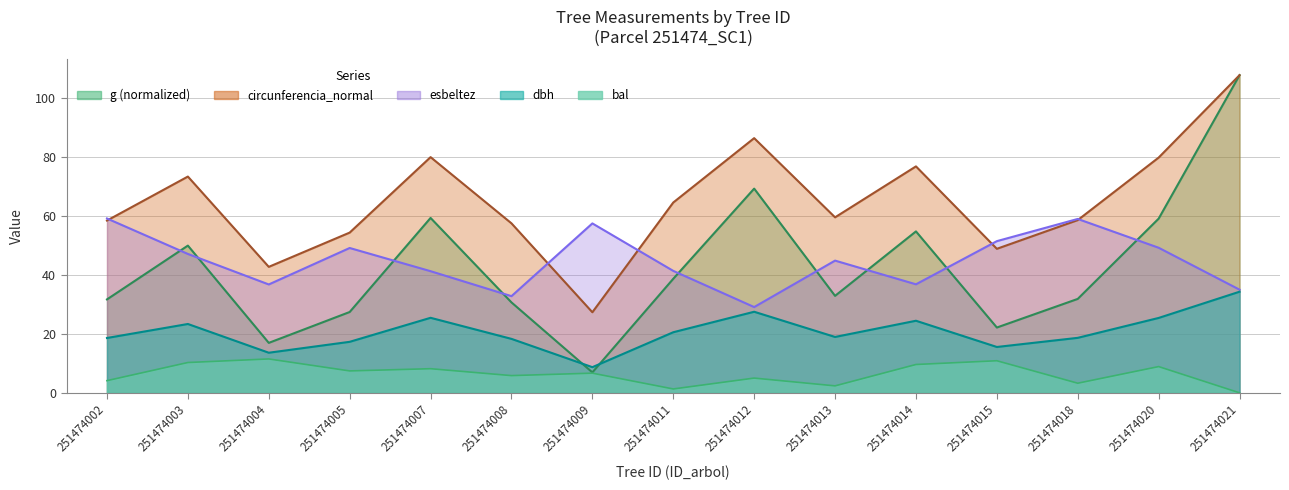

At which category does dbh reach its first local peak?

251474003